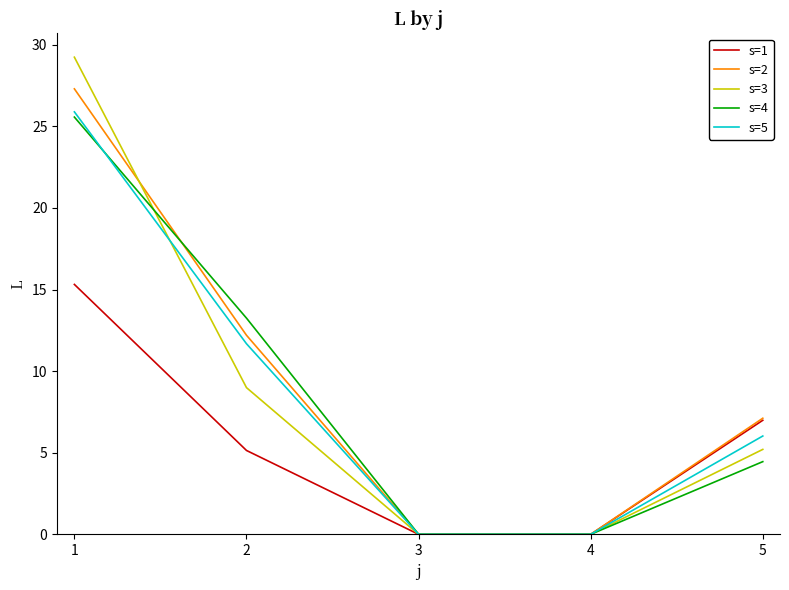

The value of s=1 at 4 is -9.7. True or false?

False